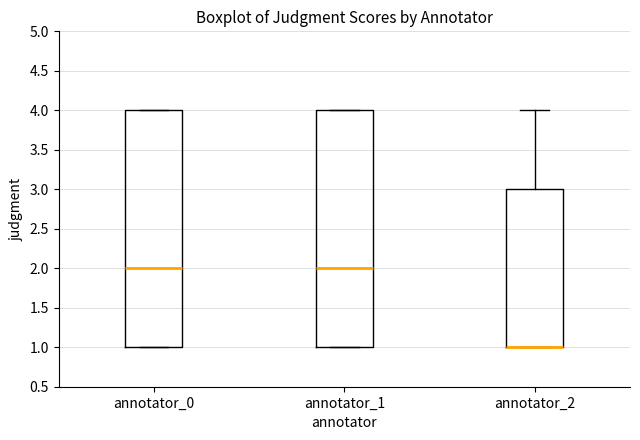

Where is the lower edge of the box for annotator_0 on the y-axis? The values are not printed on the chart, so give them approximately, as read against the axis.

1